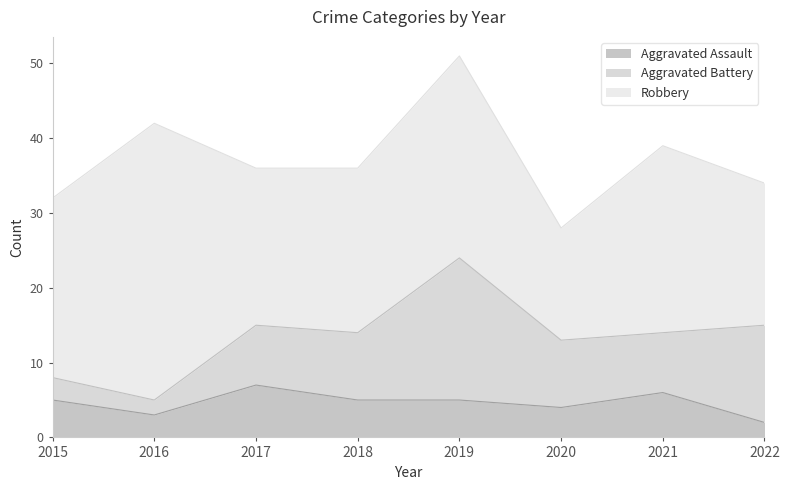

After their last crossing, which series has the higher values: Aggravated Assault or Aggravated Battery?

Aggravated Battery